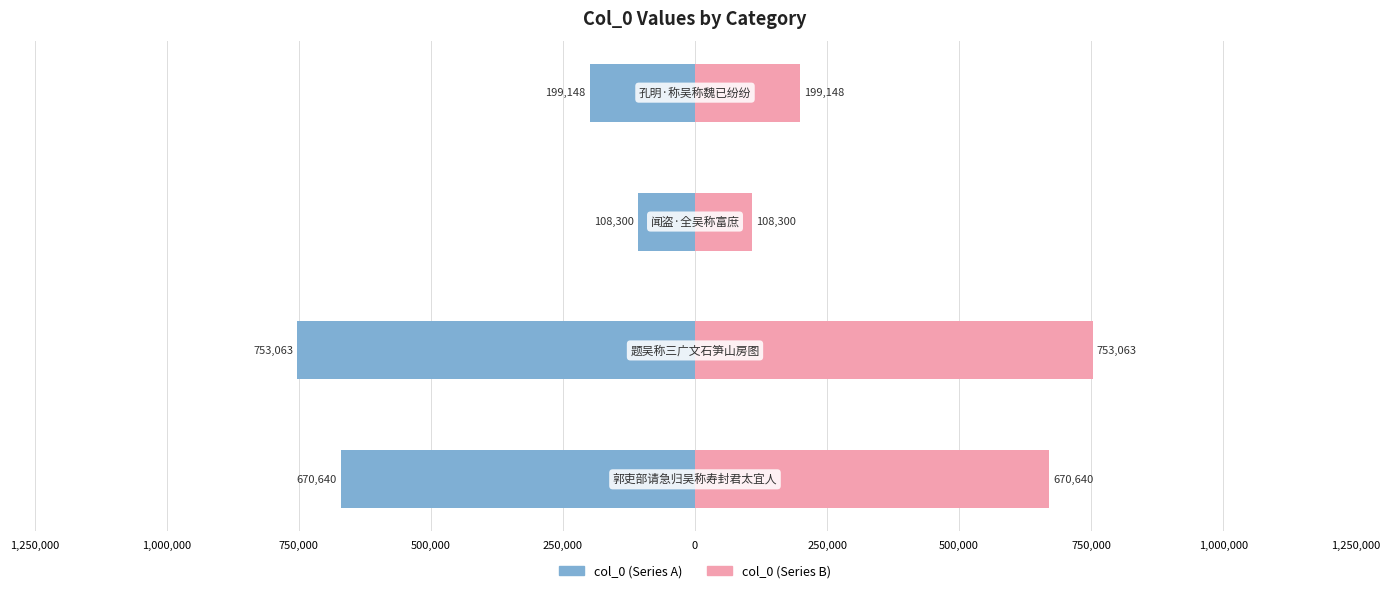

The col_0 (left) series shows -142358 at 750,000. True or false?

False